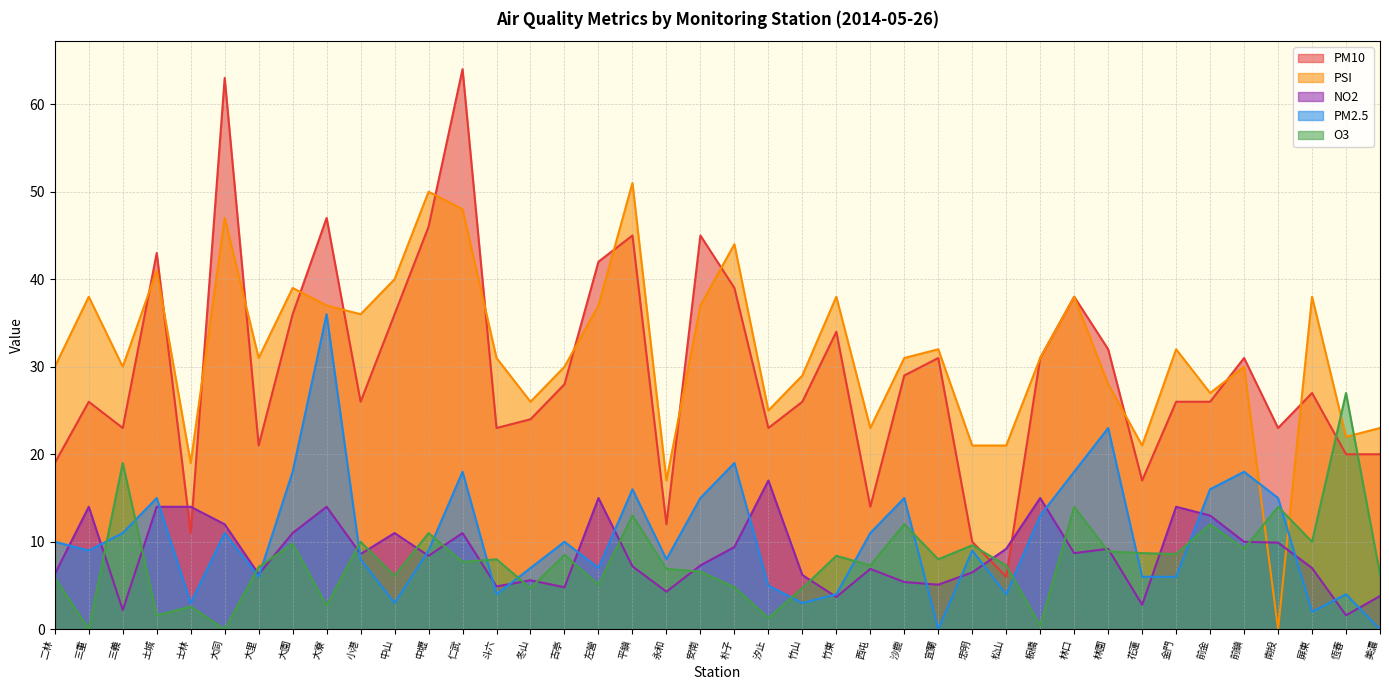

What is the spread (max minus min) of values at 西屯?

16.1